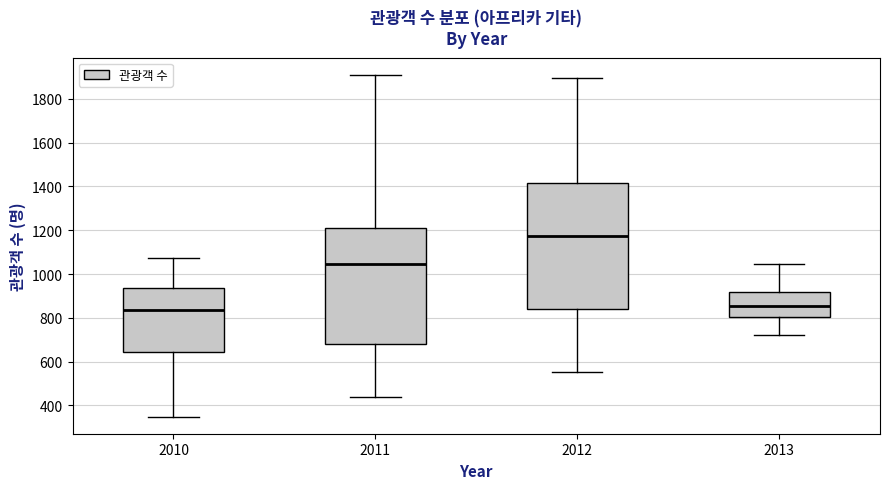

Where does the lower whisker of the box at x = 2011 end on the y-axis? The values are not printed on the chart, so give them approximately, as read against the axis.

440